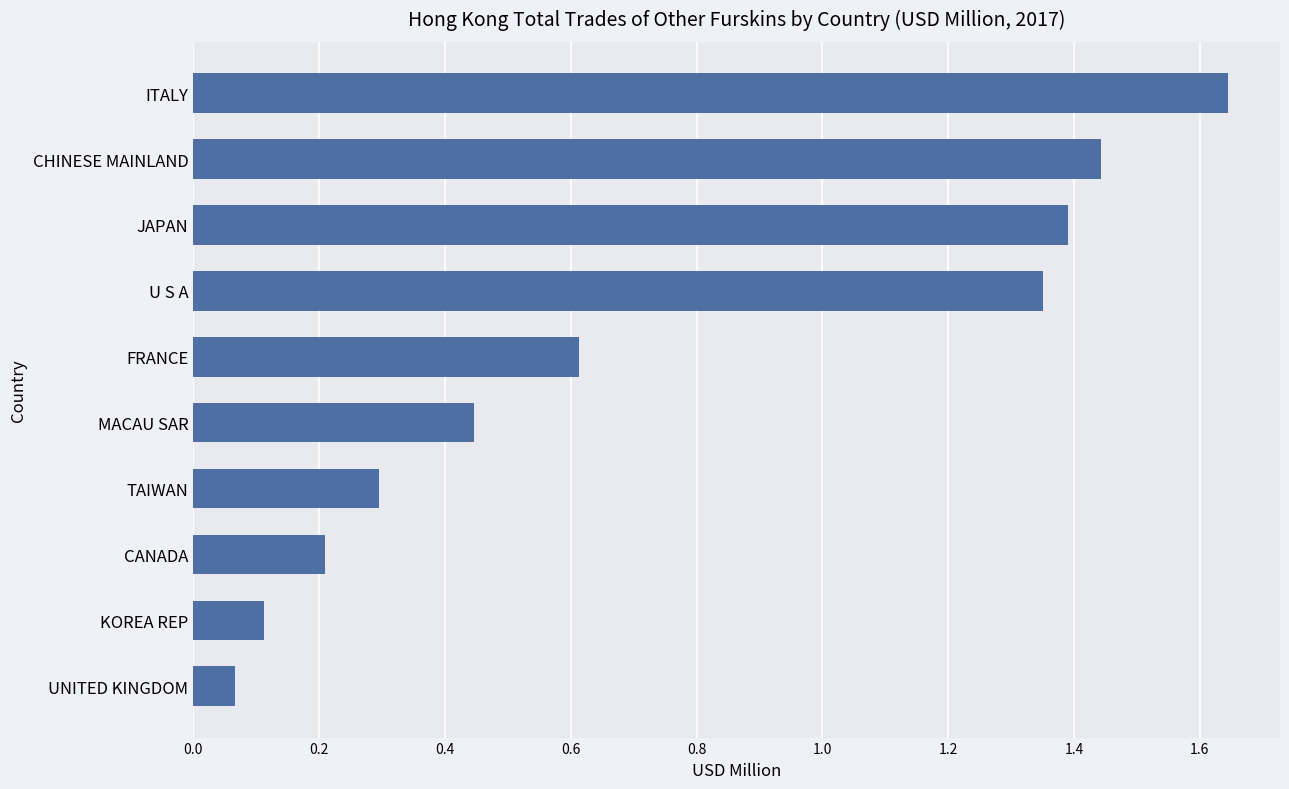

What is the sum of the values at MACAU SAR and CHINESE MAINLAND?

1.9